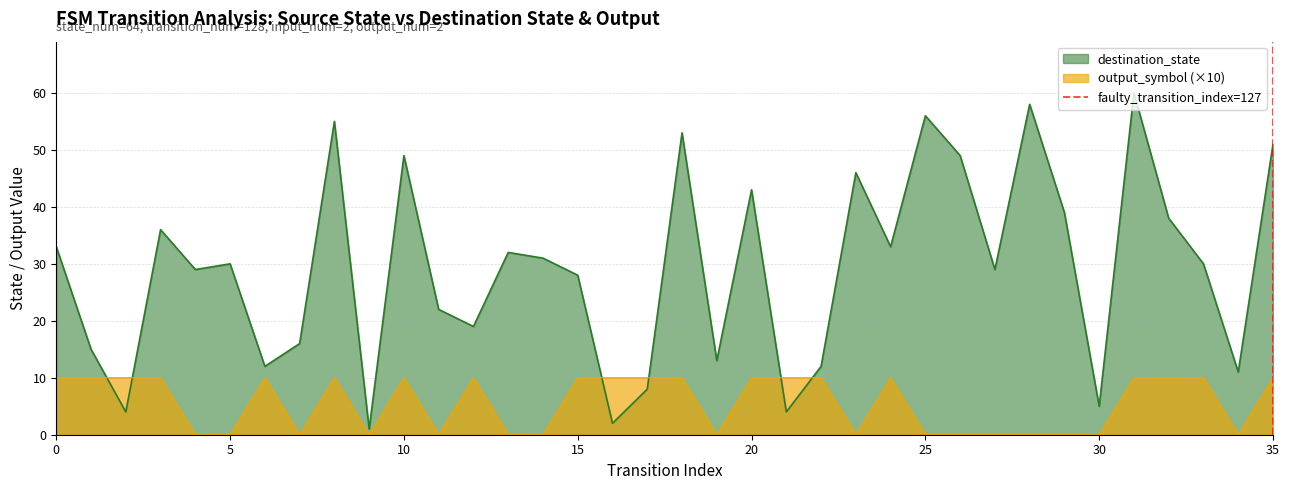

The destination_state series shows 66 at 20. True or false?

False